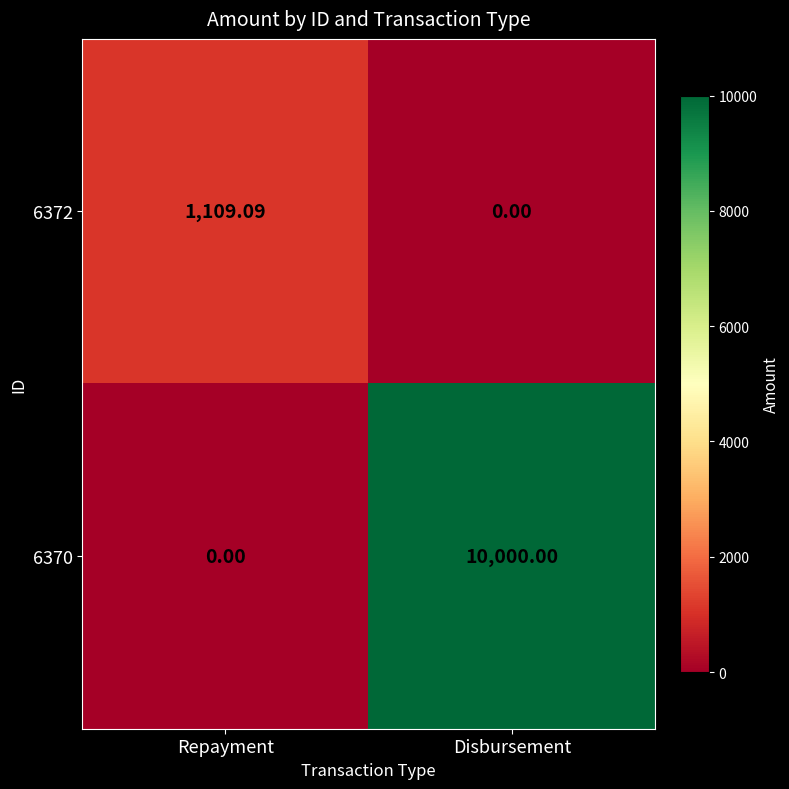

How many data points in 6372 are less than 1109?

1